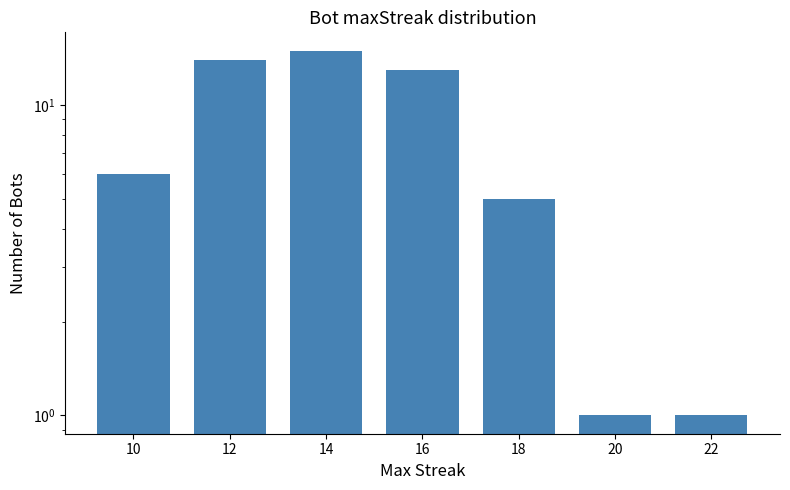

Approximately how many times larger is the value at 18 compared to 16?

0.4